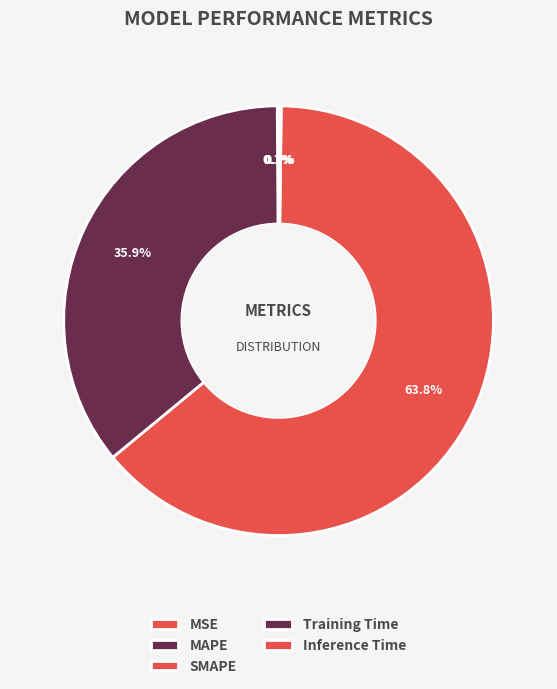

Which slice is the largest?

SMAPE